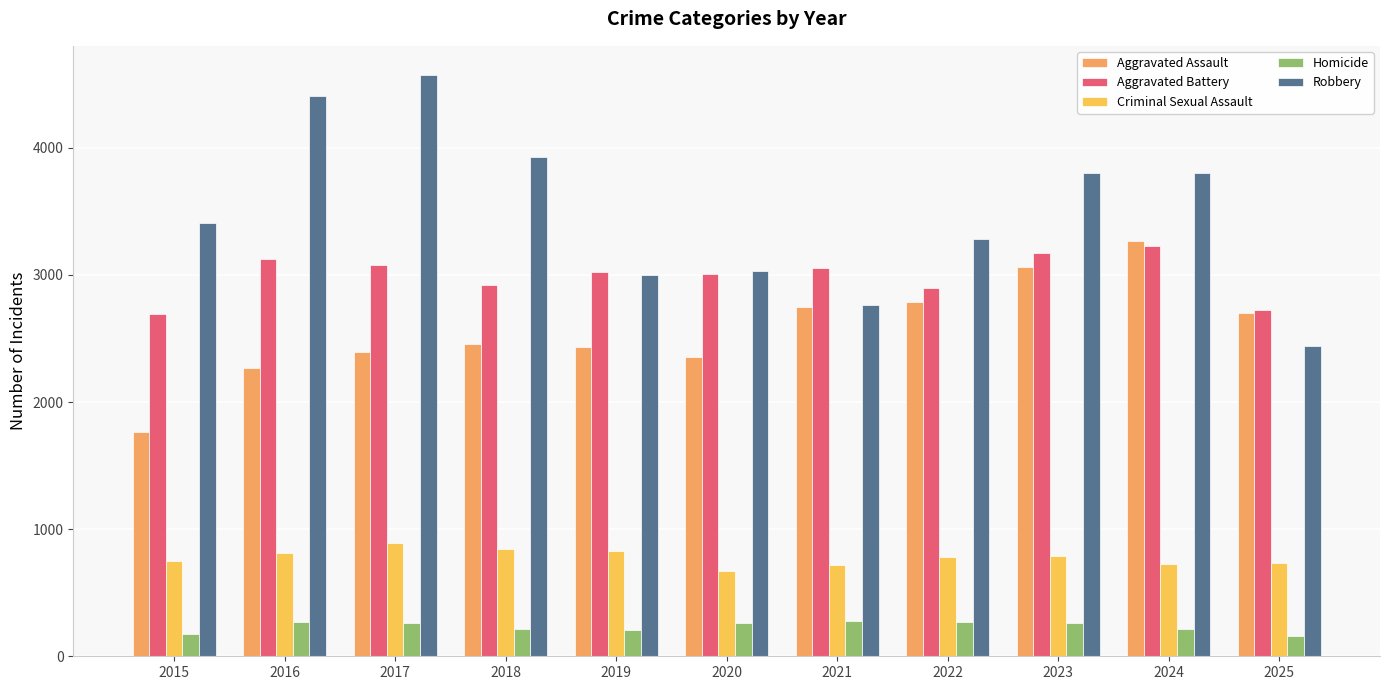

At which category is the sum across all series the highest?

2024